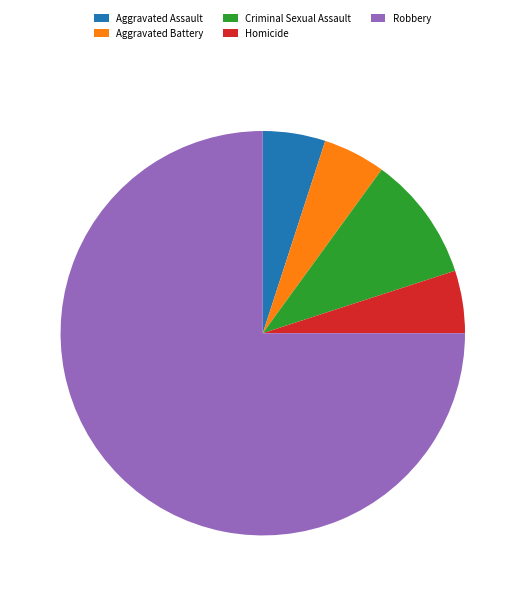

Is the sum of Aggravated Assault and Aggravated Battery greater than half?

No